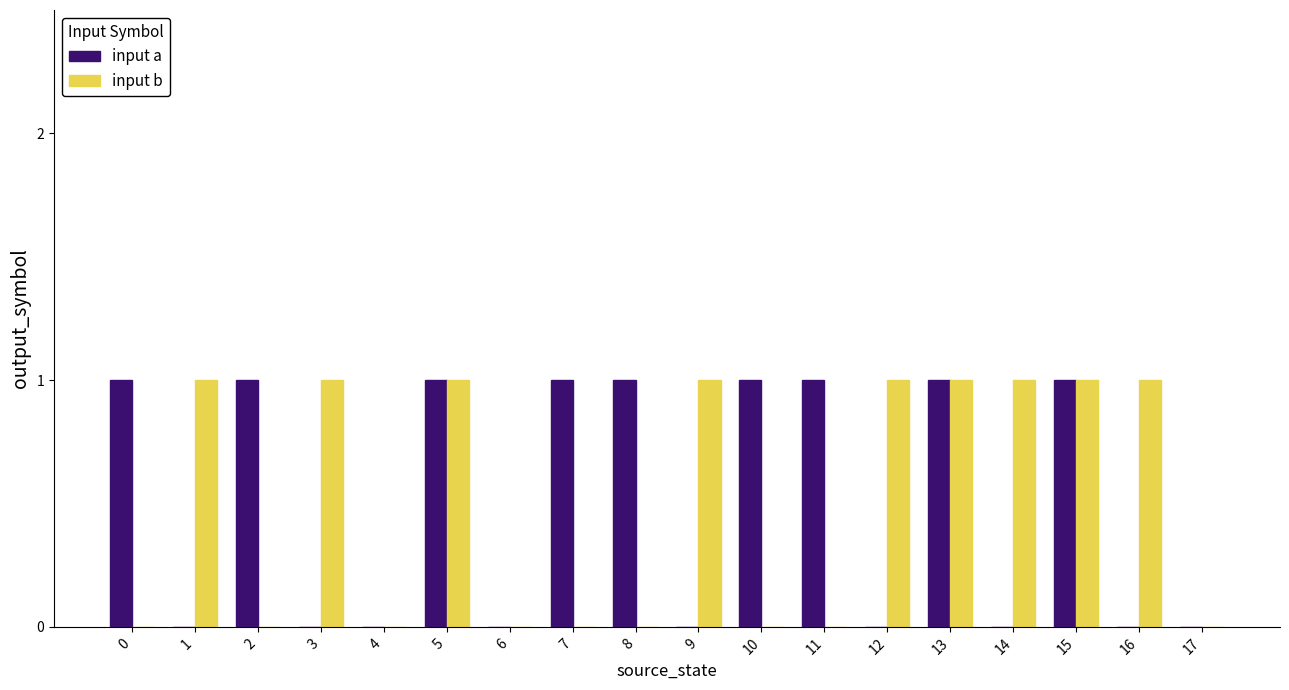

Does the chart contain stacked bars?

No